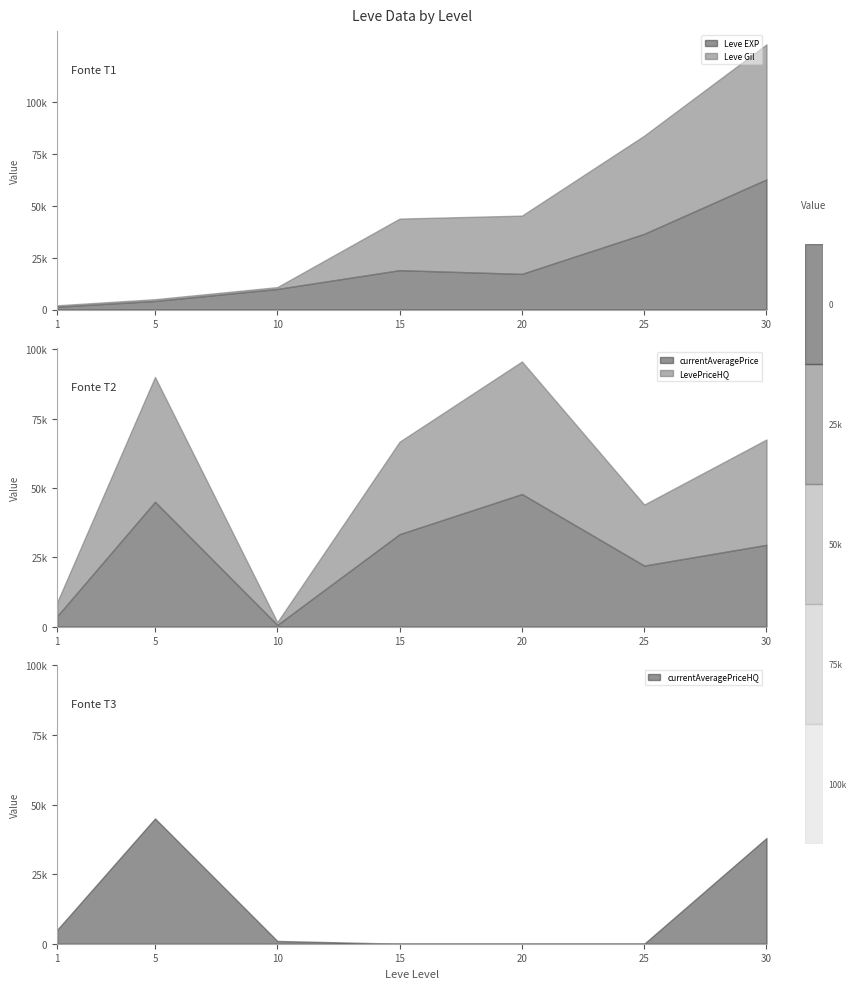

What is the total value across all series at 20?

140716